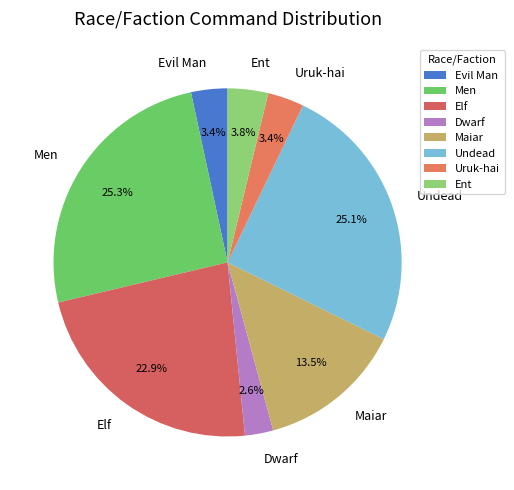

Combined, do Men and Evil Man account for over 50%?

No